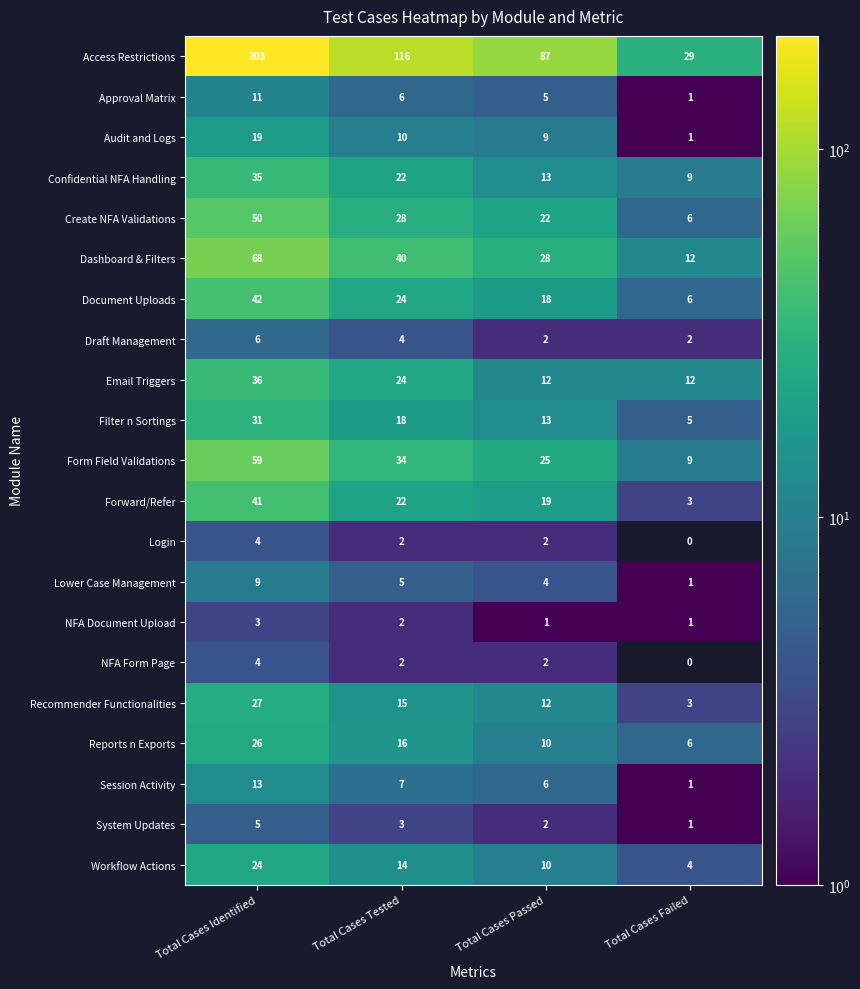

At which label does Session Activity first exceed 7?

Total Cases Identified